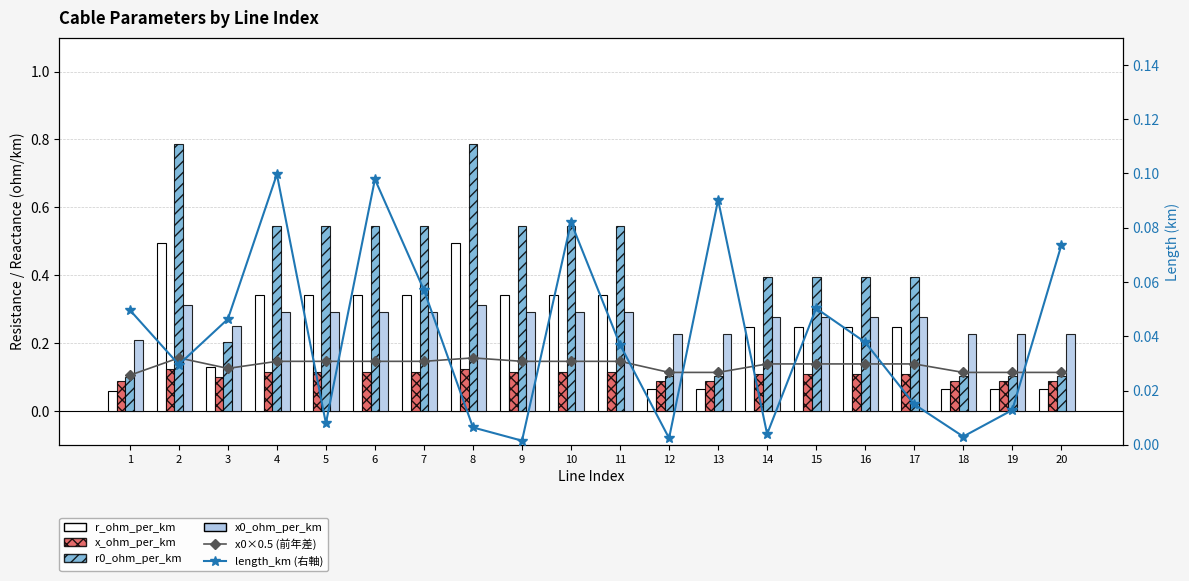

Rank the series at 5 from lowest to highest value.

length_km (右軸), x_ohm_per_km, x0×0.5 (前年差), x0_ohm_per_km, r_ohm_per_km, r0_ohm_per_km